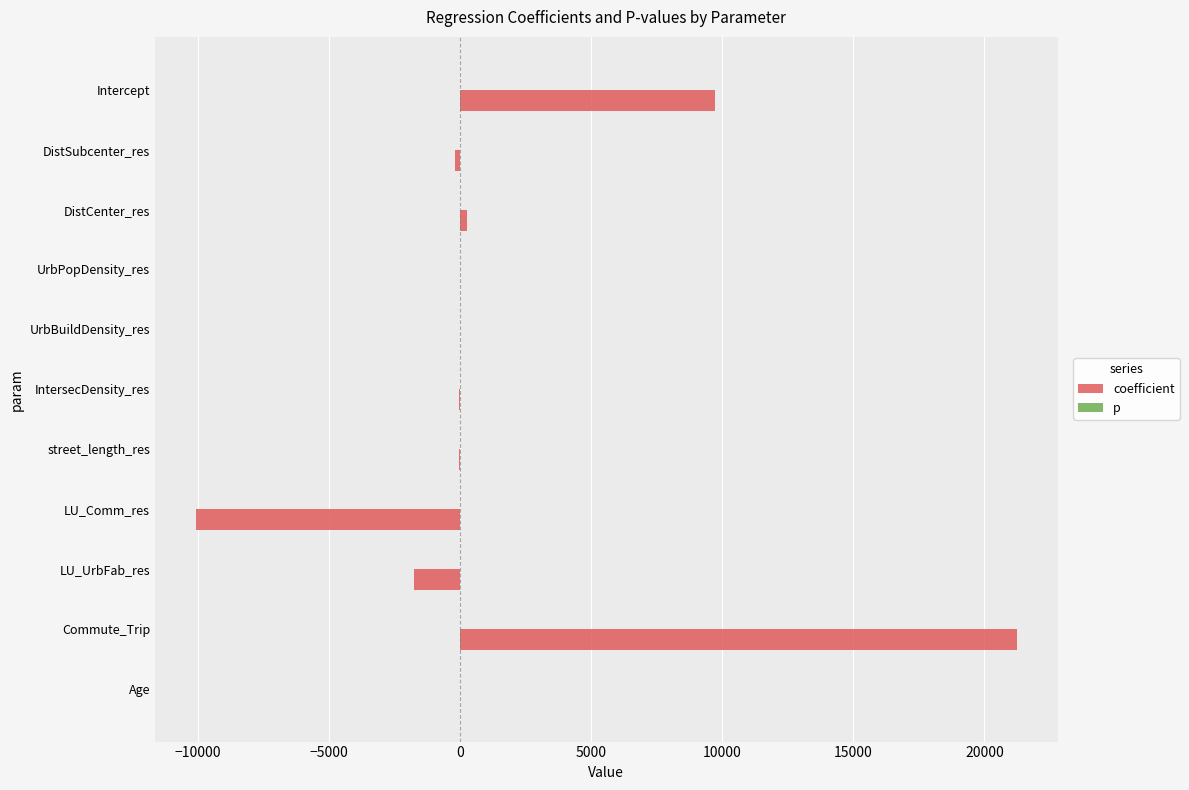

True or false: coefficient has a value of -3355.3 at LU_Comm_res.

False